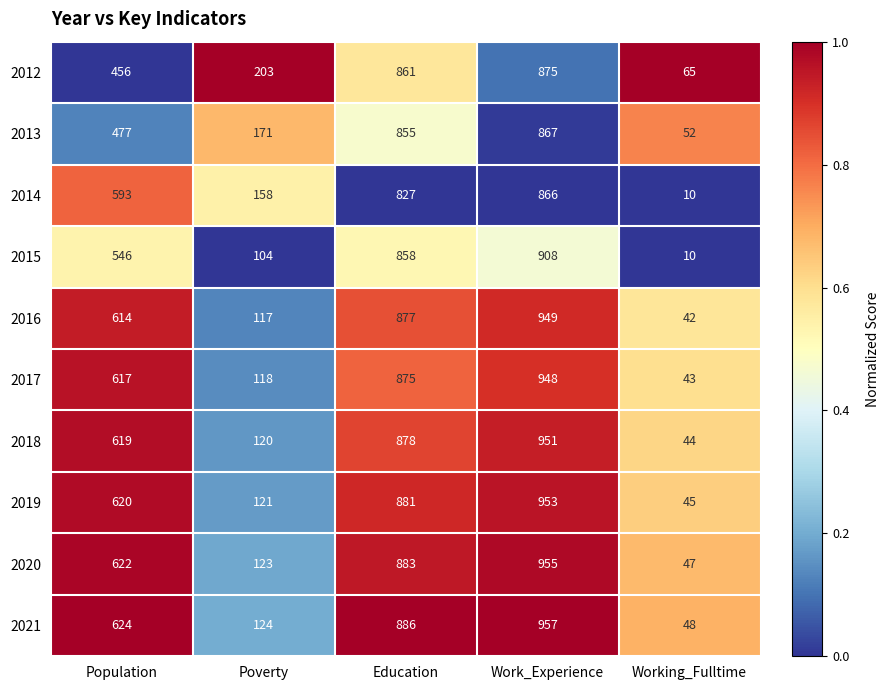

Rank the series by their maximum value, from highest to lowest.

2021, 2020, 2019, 2018, 2016, 2017, 2015, 2012, 2013, 2014